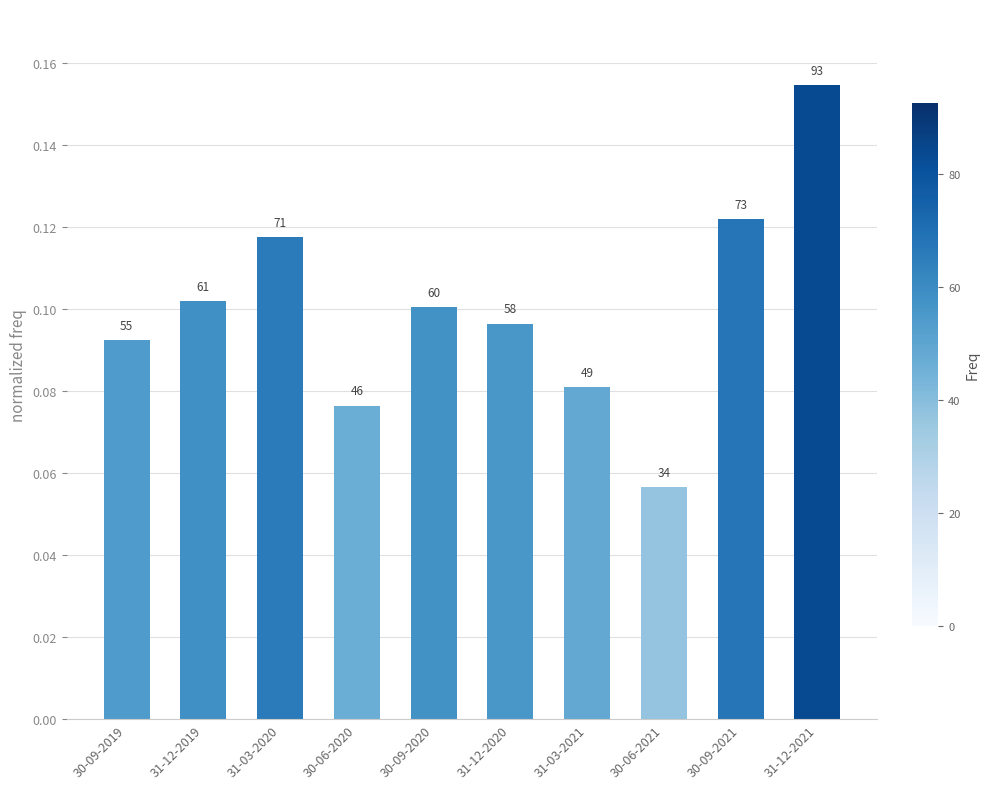

Where is the data nearest to the value 0?

30-06-2021